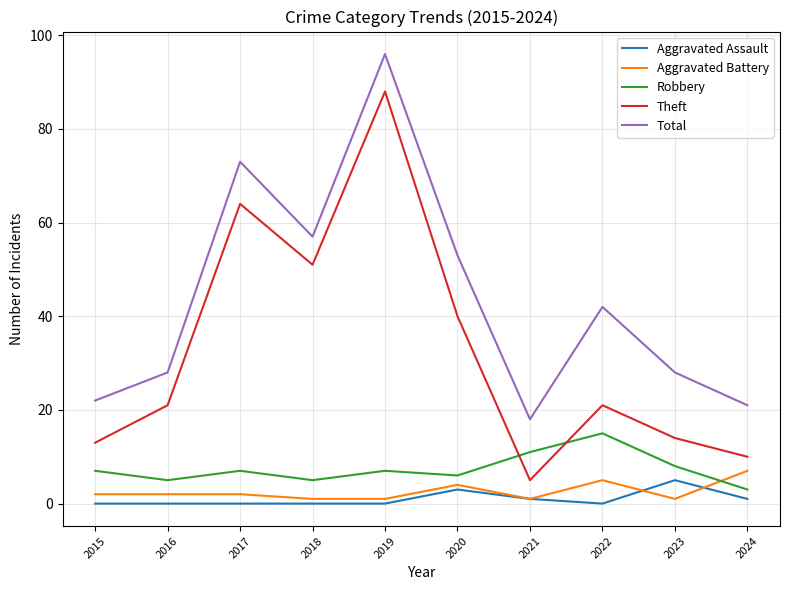

True or false: Aggravated Battery and Total cross at least once.

False